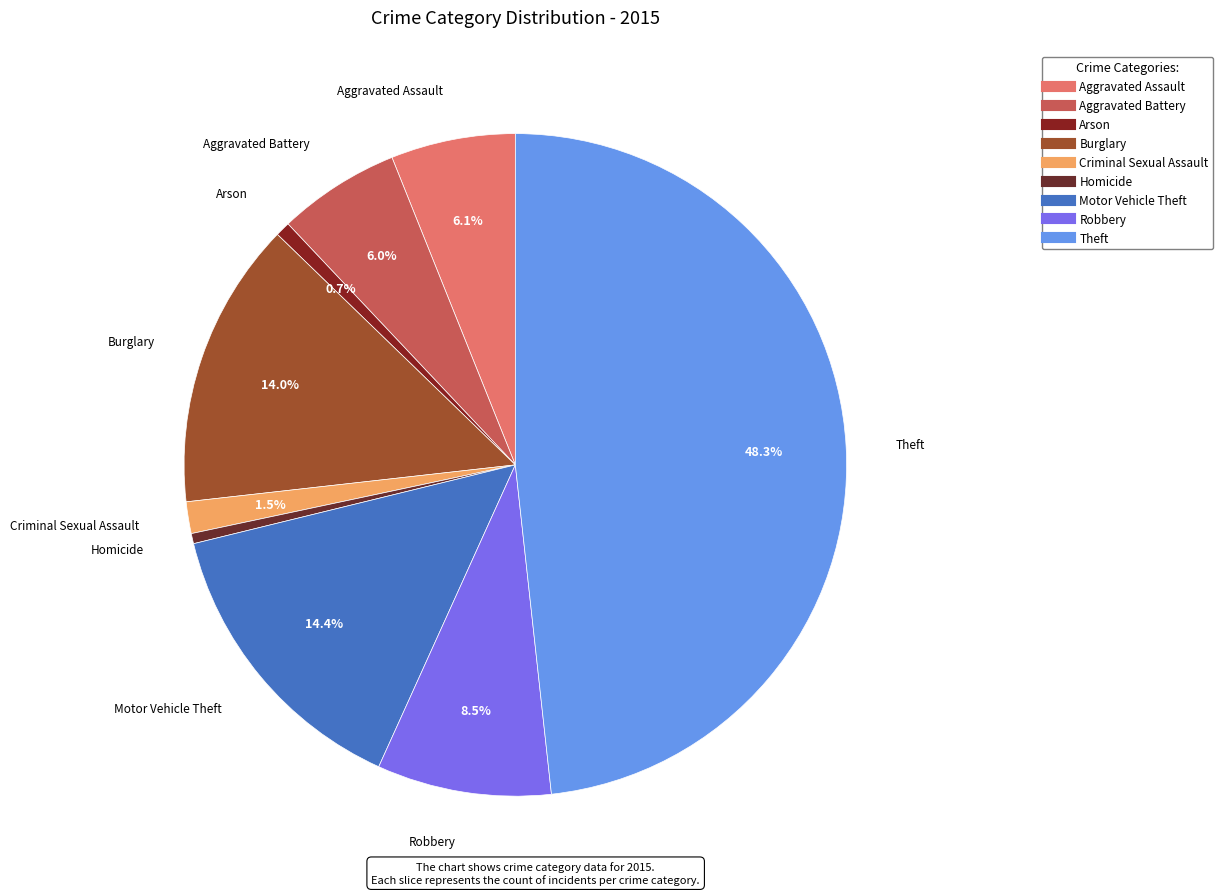

Combined, what portion of the pie is Arson and Motor Vehicle Theft?

15.1%